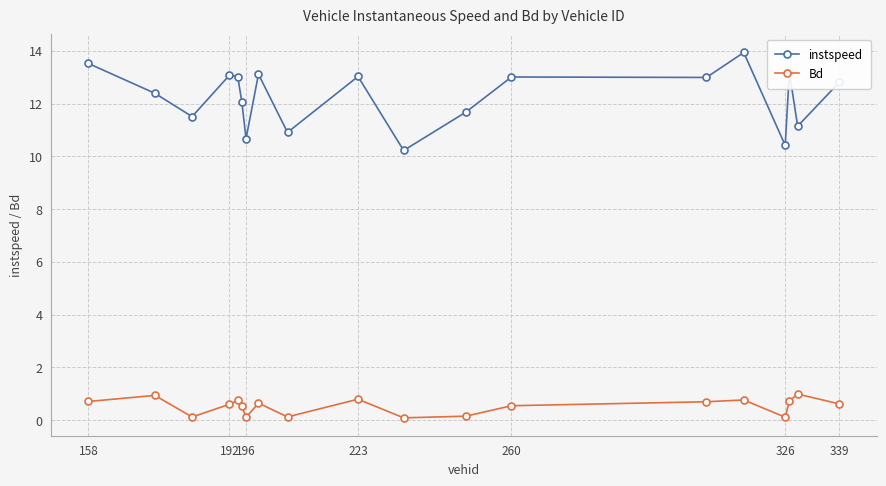

Which series has the largest total across all categories?

instspeed